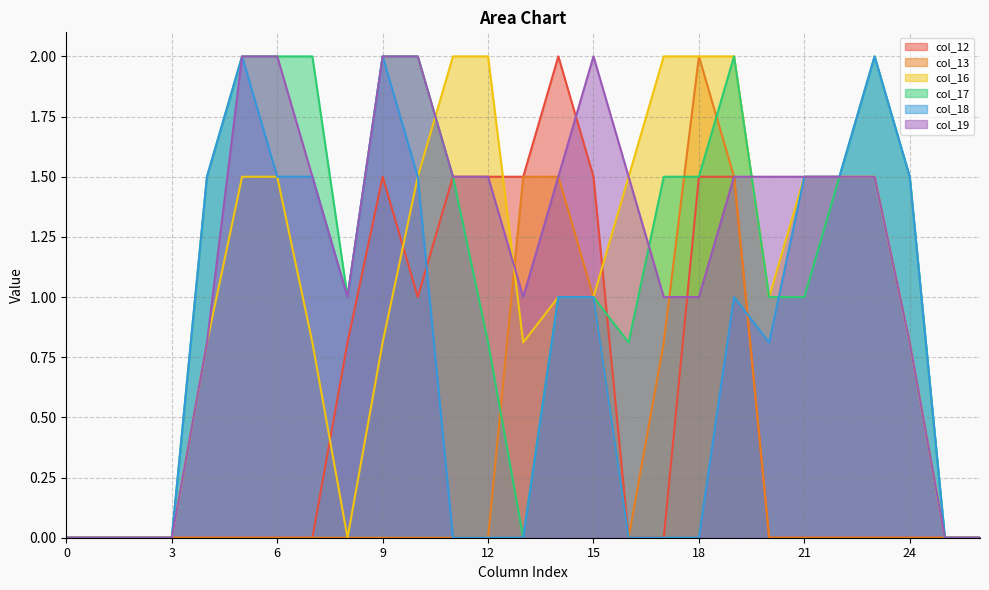

What is the spread (max minus min) of values at 4?

1.5